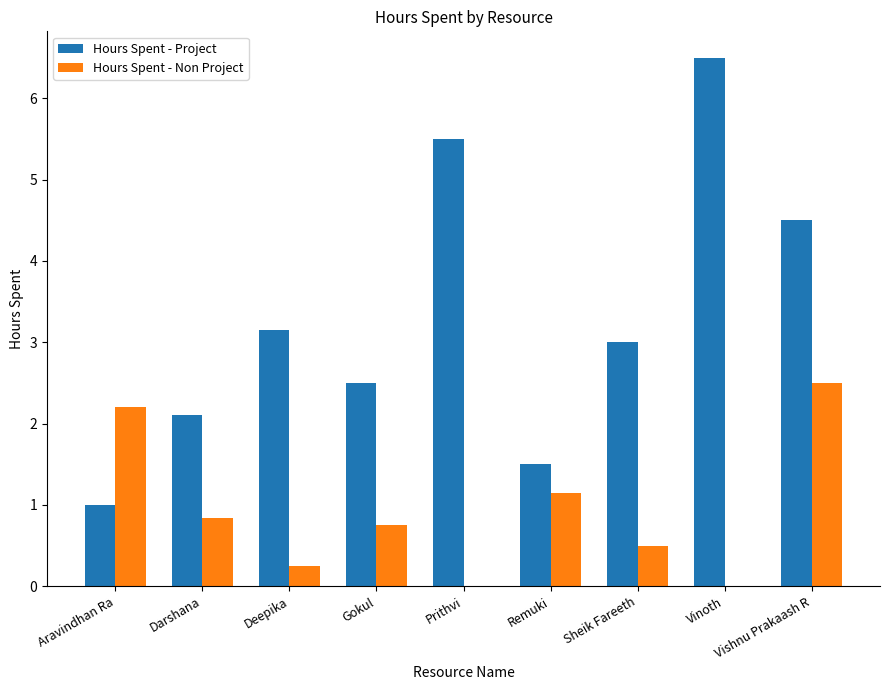

The Hours Spent - Project series shows 0.4 at Remuki. True or false?

False